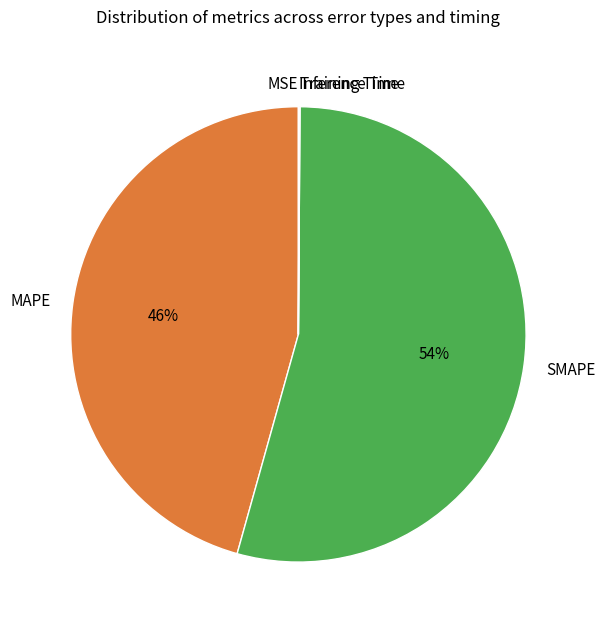

To the nearest percent, what is the average slice percentage?

20%